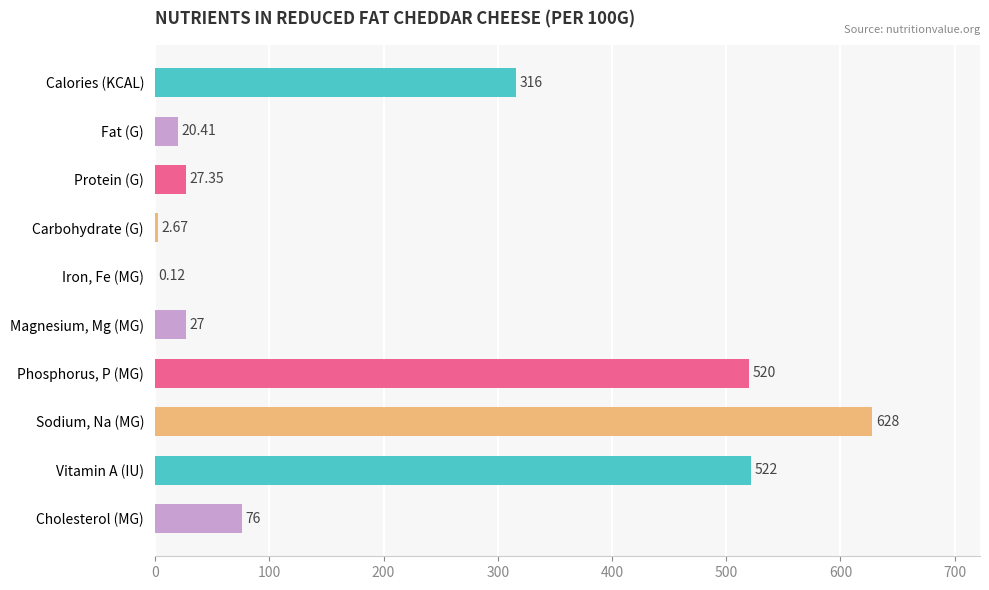

Which has a higher value, Carbohydrate (G) or Magnesium, Mg (MG)?

Magnesium, Mg (MG)